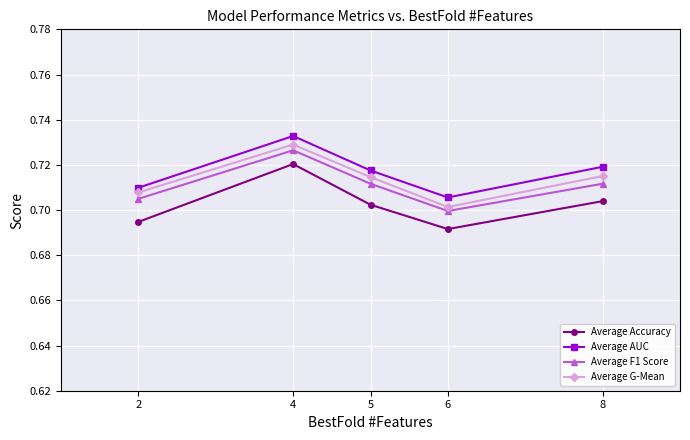

What is the sum of all Average AUC values?

3.6